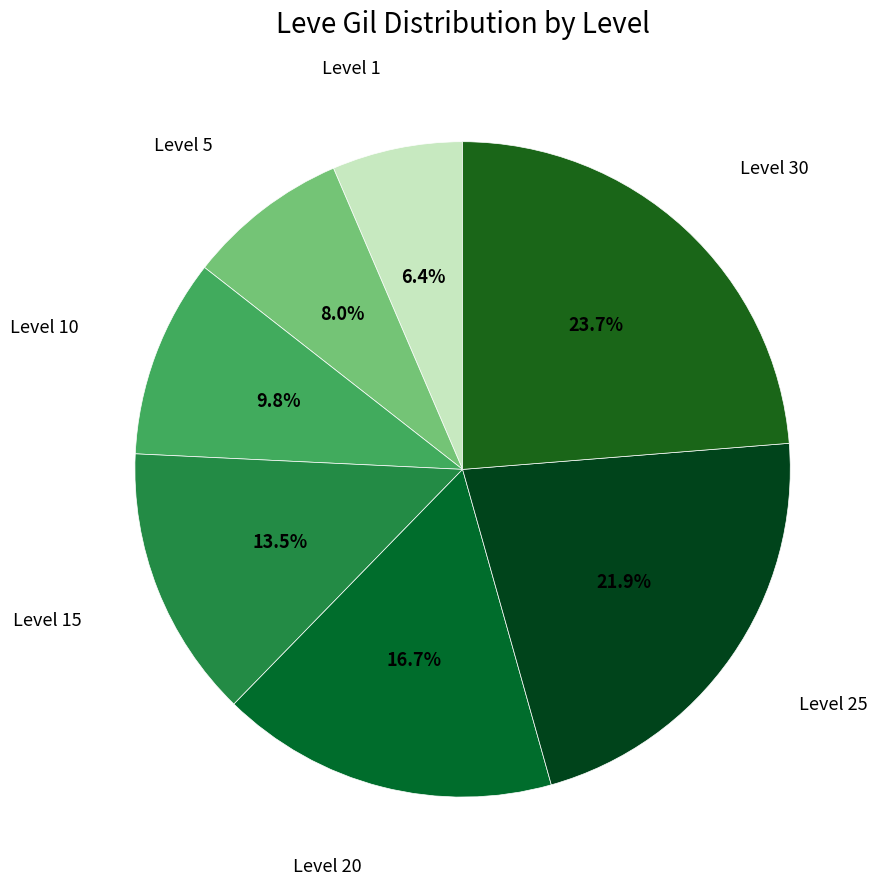

Count the number of slices in the pie.

7